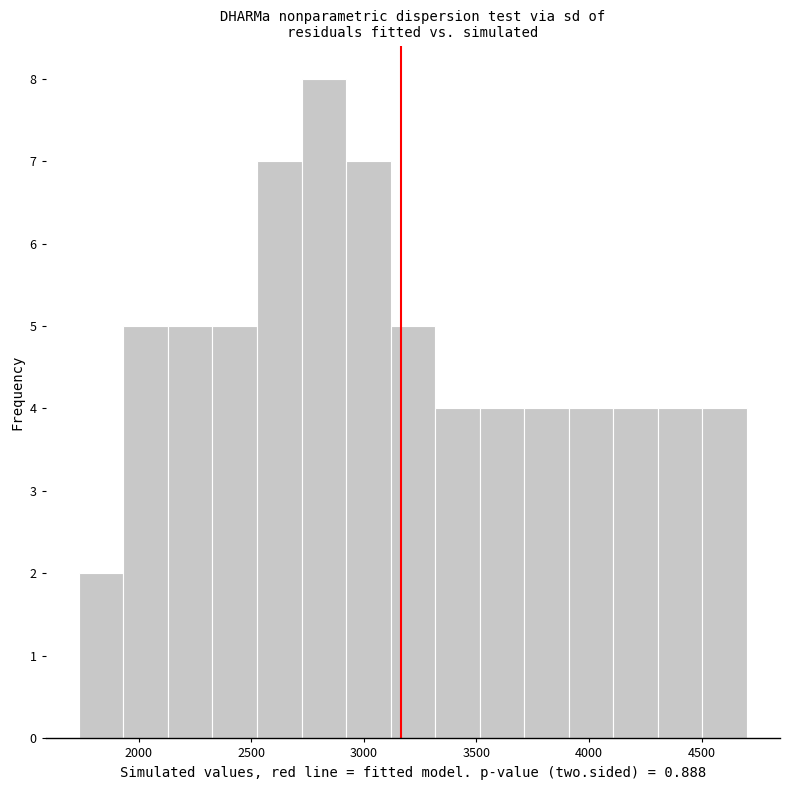

Read against the x-axis, roughly where is the centre of the tallest bar?

2800